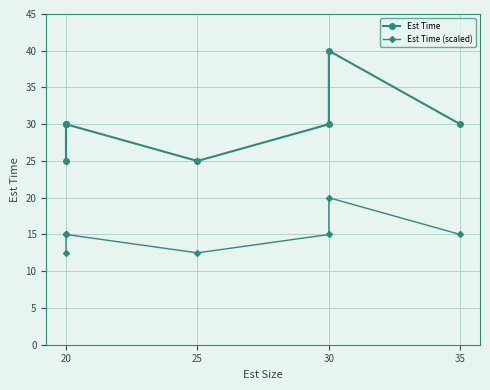

List the series in order of their overall mean, lowest first.

Est Time (scaled), Est Time